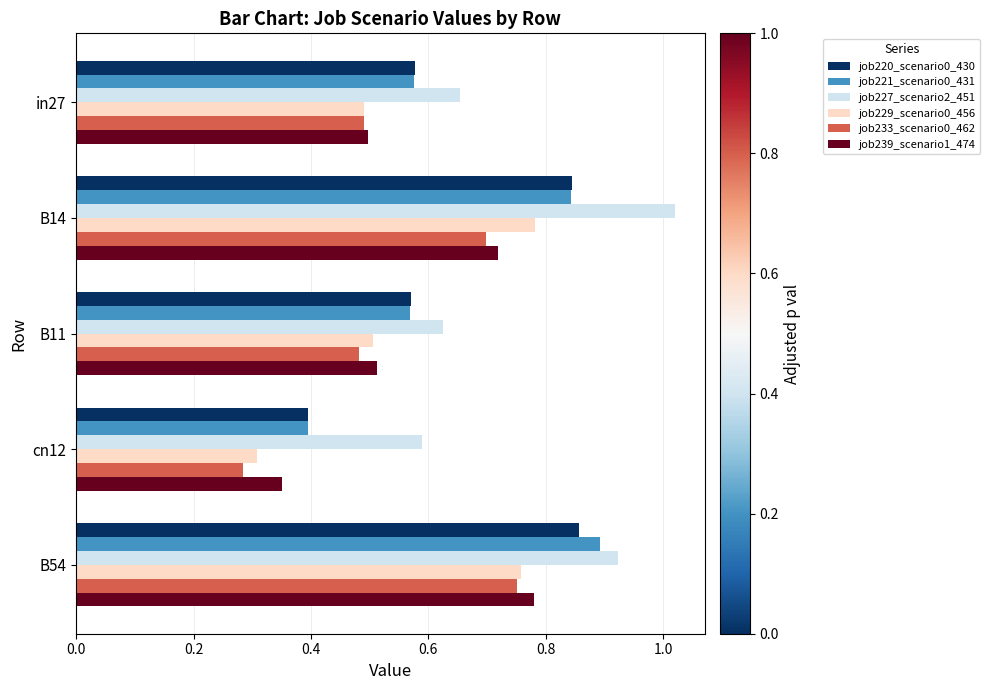

What are all the series names shown in the legend?

job220_scenario0_430, job221_scenario0_431, job227_scenario2_451, job229_scenario0_456, job233_scenario0_462, job239_scenario1_474